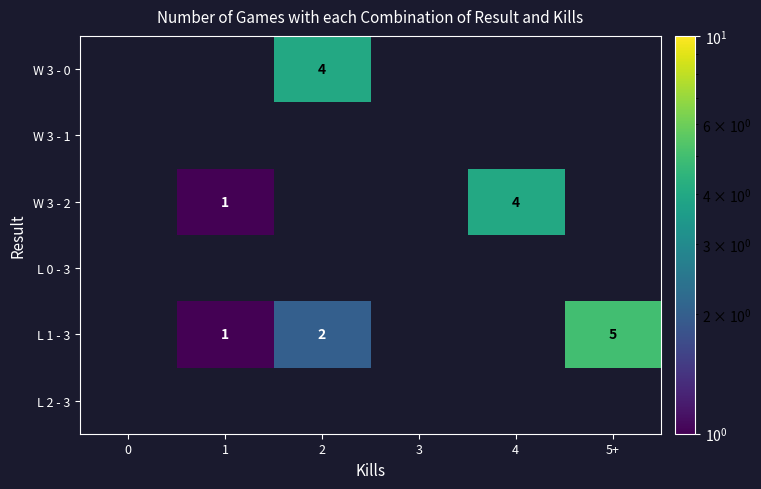

Is it true that W 3 - 0 equals 4 at 2?

True